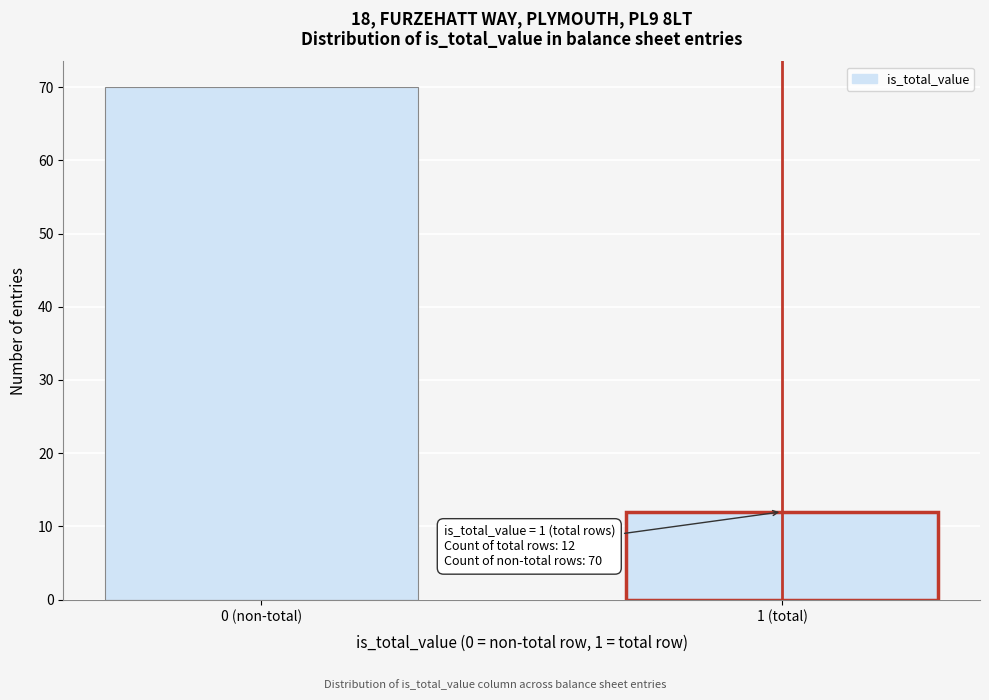

Reading left to right, list all the values displayed in this chart.

70	12